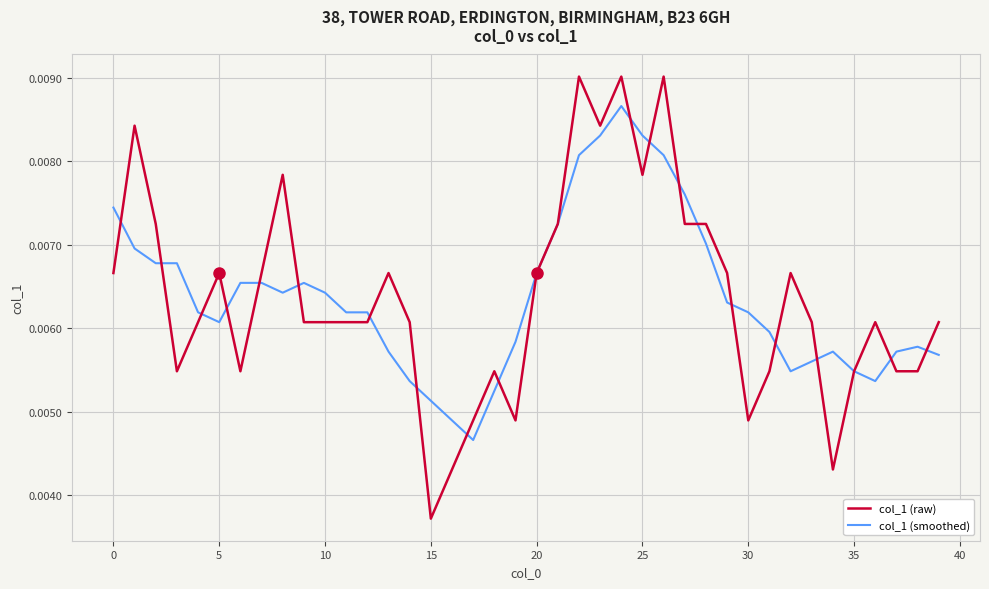

At how many categories does at least one series exceed 0?

40